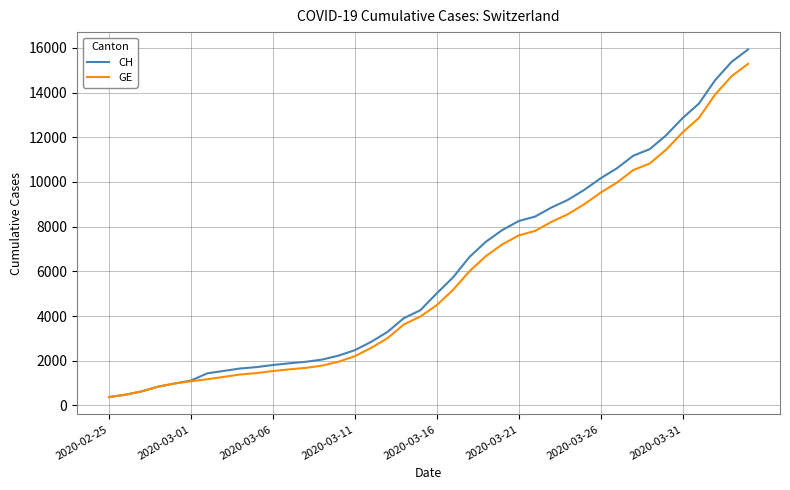

What are all the series names shown in the legend?

CH, GE